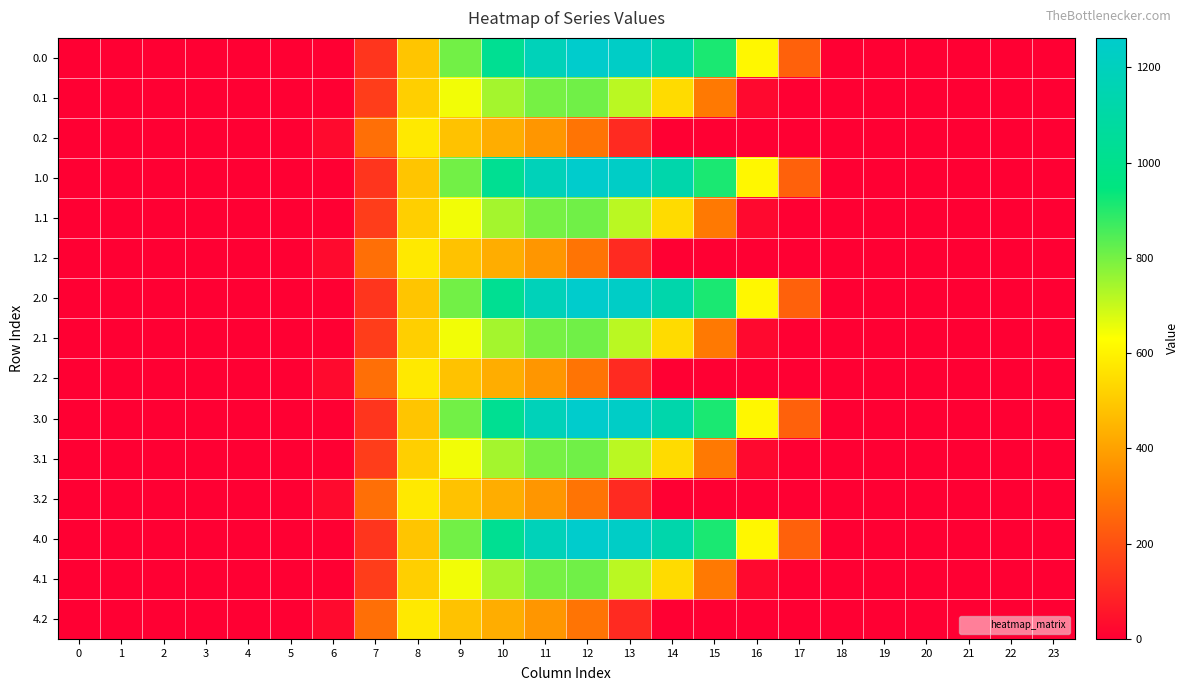

Reading left to right, extract all data points from this chart.

0.0: 0=0.0	1=0.0	2=0.0	3=0.0	4=0.0	5=0.0	6=0.0	7=134.3	8=489.3	9=804.0	10=1023.2	11=1185.2	12=1261.6	13=1237.4	14=1128.6	15=911.8	16=613.0	17=243.5	18=0.0	19=0.0	20=0.0	21=0.0	22=0.0	23=0.0
0.1: 0=0.0	1=0.0	2=0.0	3=0.0	4=0.0	5=0.0	6=0.0	7=153.2	8=514.8	9=646.9	10=742.1	11=800.2	12=806.9	13=715.3	14=544.1	15=301.4	16=26.8	17=0.0	18=0.0	19=0.0	20=0.0	21=0.0	22=0.0	23=0.0
0.2: 0=0.0	1=0.0	2=0.0	3=0.0	4=0.0	5=0.0	6=29.3	7=276.9	8=576.6	9=480.7	10=430.5	11=374.4	12=289.5	13=107.8	14=0.0	15=0.0	16=0.0	17=0.0	18=0.0	19=0.0	20=0.0	21=0.0	22=0.0	23=0.0
1.0: 0=0.0	1=0.0	2=0.0	3=0.0	4=0.0	5=0.0	6=0.0	7=134.3	8=489.3	9=804.0	10=1023.2	11=1185.2	12=1261.6	13=1237.4	14=1128.6	15=911.8	16=613.0	17=243.5	18=0.0	19=0.0	20=0.0	21=0.0	22=0.0	23=0.0
1.1: 0=0.0	1=0.0	2=0.0	3=0.0	4=0.0	5=0.0	6=0.0	7=153.2	8=514.8	9=646.9	10=742.1	11=800.2	12=806.9	13=715.3	14=544.1	15=301.4	16=26.8	17=0.0	18=0.0	19=0.0	20=0.0	21=0.0	22=0.0	23=0.0
1.2: 0=0.0	1=0.0	2=0.0	3=0.0	4=0.0	5=0.0	6=29.3	7=276.9	8=576.6	9=480.7	10=430.5	11=374.4	12=289.5	13=107.8	14=0.0	15=0.0	16=0.0	17=0.0	18=0.0	19=0.0	20=0.0	21=0.0	22=0.0	23=0.0
2.0: 0=0.0	1=0.0	2=0.0	3=0.0	4=0.0	5=0.0	6=0.0	7=134.3	8=489.3	9=804.0	10=1023.2	11=1185.2	12=1261.6	13=1237.4	14=1128.6	15=911.8	16=613.0	17=243.5	18=0.0	19=0.0	20=0.0	21=0.0	22=0.0	23=0.0
2.1: 0=0.0	1=0.0	2=0.0	3=0.0	4=0.0	5=0.0	6=0.0	7=153.2	8=514.8	9=646.9	10=742.1	11=800.2	12=806.9	13=715.3	14=544.1	15=301.4	16=26.8	17=0.0	18=0.0	19=0.0	20=0.0	21=0.0	22=0.0	23=0.0
2.2: 0=0.0	1=0.0	2=0.0	3=0.0	4=0.0	5=0.0	6=29.3	7=276.9	8=576.6	9=480.7	10=430.5	11=374.4	12=289.5	13=107.8	14=0.0	15=0.0	16=0.0	17=0.0	18=0.0	19=0.0	20=0.0	21=0.0	22=0.0	23=0.0
3.0: 0=0.0	1=0.0	2=0.0	3=0.0	4=0.0	5=0.0	6=0.0	7=134.3	8=489.3	9=804.0	10=1023.2	11=1185.2	12=1261.6	13=1237.4	14=1128.6	15=911.8	16=613.0	17=243.5	18=0.0	19=0.0	20=0.0	21=0.0	22=0.0	23=0.0
3.1: 0=0.0	1=0.0	2=0.0	3=0.0	4=0.0	5=0.0	6=0.0	7=153.2	8=514.8	9=646.9	10=742.1	11=800.2	12=806.9	13=715.3	14=544.1	15=301.4	16=26.8	17=0.0	18=0.0	19=0.0	20=0.0	21=0.0	22=0.0	23=0.0
3.2: 0=0.0	1=0.0	2=0.0	3=0.0	4=0.0	5=0.0	6=29.3	7=276.9	8=576.6	9=480.7	10=430.5	11=374.4	12=289.5	13=107.8	14=0.0	15=0.0	16=0.0	17=0.0	18=0.0	19=0.0	20=0.0	21=0.0	22=0.0	23=0.0
4.0: 0=0.0	1=0.0	2=0.0	3=0.0	4=0.0	5=0.0	6=0.0	7=134.3	8=489.3	9=804.0	10=1023.2	11=1185.2	12=1261.6	13=1237.4	14=1128.6	15=911.8	16=613.0	17=243.5	18=0.0	19=0.0	20=0.0	21=0.0	22=0.0	23=0.0
4.1: 0=0.0	1=0.0	2=0.0	3=0.0	4=0.0	5=0.0	6=0.0	7=153.2	8=514.8	9=646.9	10=742.1	11=800.2	12=806.9	13=715.3	14=544.1	15=301.4	16=26.8	17=0.0	18=0.0	19=0.0	20=0.0	21=0.0	22=0.0	23=0.0
4.2: 0=0.0	1=0.0	2=0.0	3=0.0	4=0.0	5=0.0	6=29.3	7=276.9	8=576.6	9=480.7	10=430.5	11=374.4	12=289.5	13=107.8	14=0.0	15=0.0	16=0.0	17=0.0	18=0.0	19=0.0	20=0.0	21=0.0	22=0.0	23=0.0